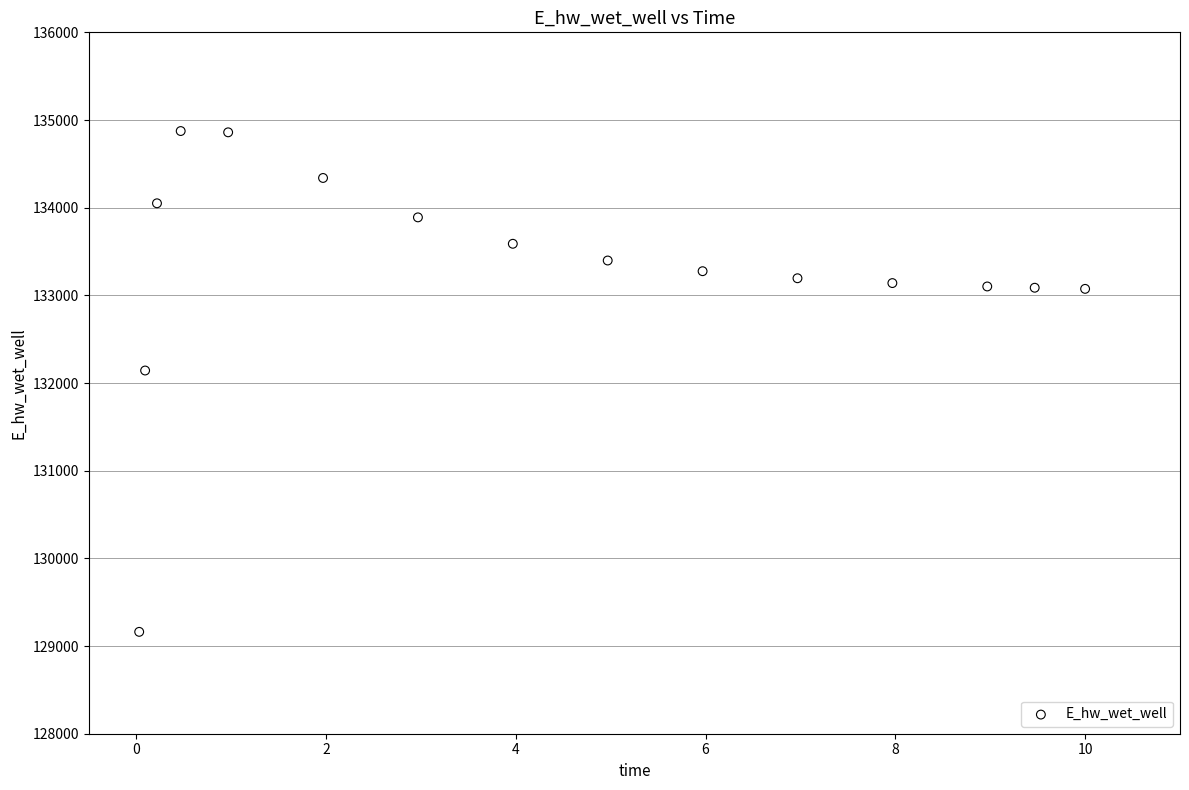

What is the range of Y values (max minus min)?

5712.2